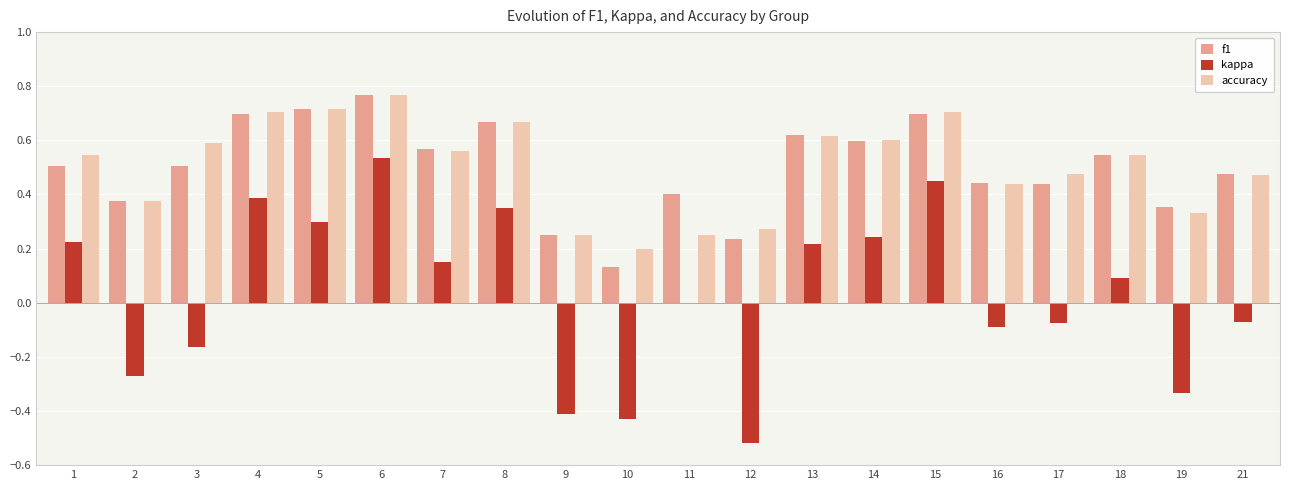

Which series has the largest range (max minus min)?

kappa